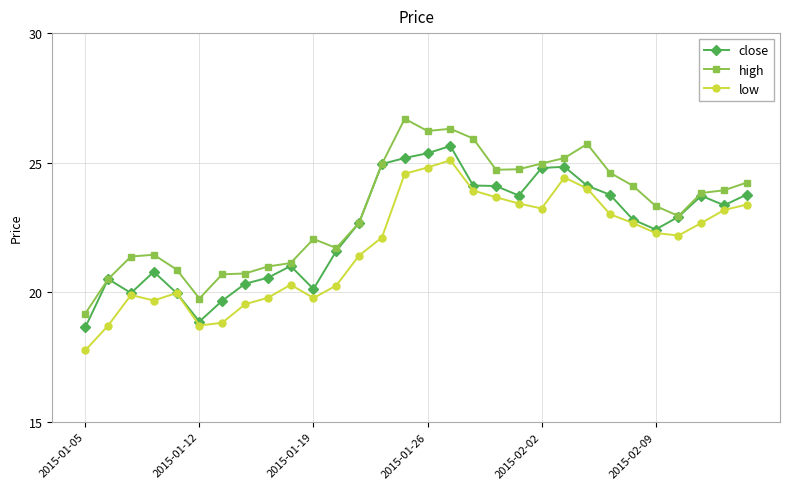

True or false: high and low cross at least once.

False